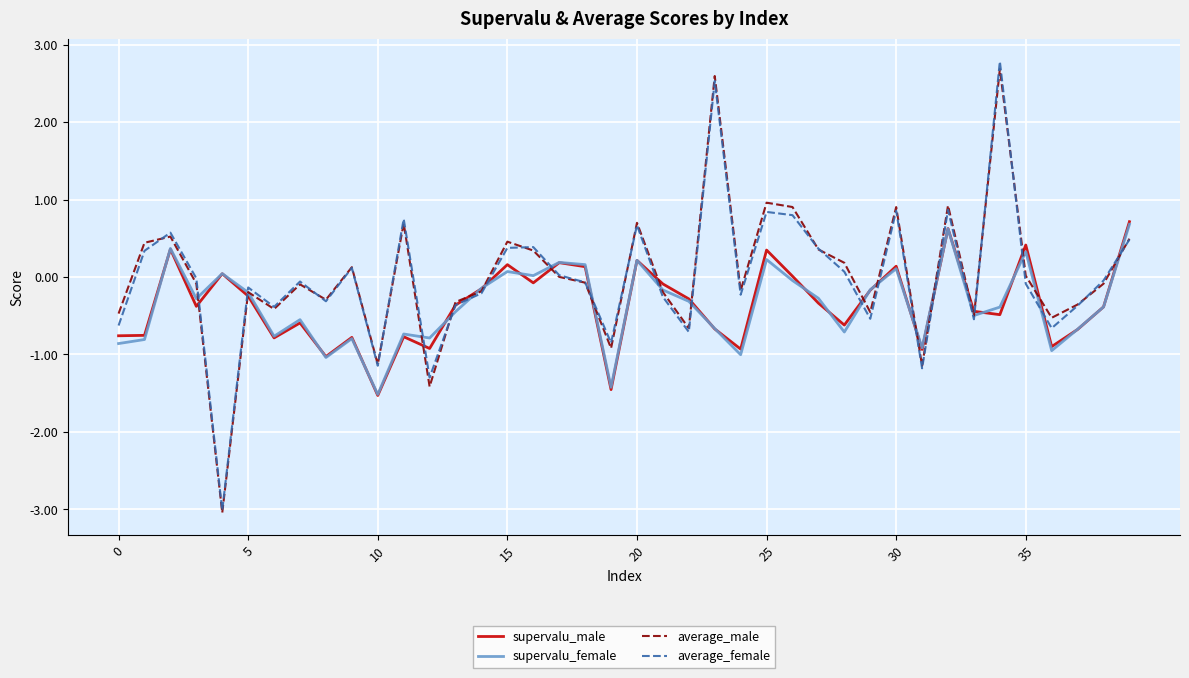

What is the highest value of the average_male series?

2.7